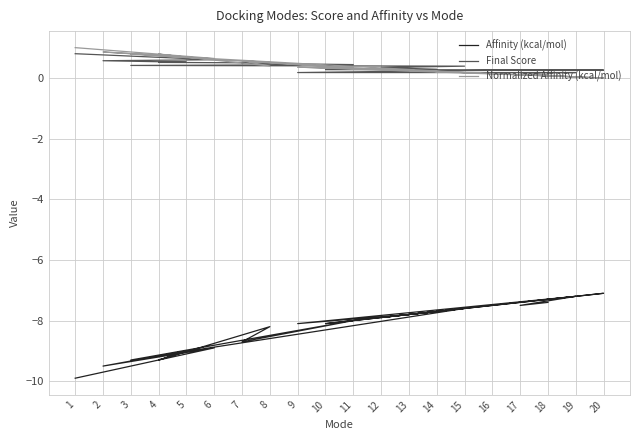

Reading left to right, list all the values displayed in this chart.

Affinity (kcal/mol): 1=-9.9	6=-8.9	2=-9.5	5=-9.0	4=-9.3	8=-8.2	7=-8.7	11=-8.0	3=-9.3	15=-7.6	12=-7.9	14=-7.7	10=-8.1	20=-7.1	16=-7.5	13=-7.8	9=-8.1	19=-7.2	17=-7.5	18=-7.4
Final Score: 1=0.8	6=0.6	2=0.6	5=0.5	4=0.5	8=0.5	7=0.5	11=0.4	3=0.4	15=0.4	12=0.3	14=0.3	10=0.3	20=0.3	16=0.3	13=0.2	9=0.2	19=0.2	17=0.2	18=0.1
Normalized Affinity (kcal/mol): 1=1.0	6=0.6	2=0.9	5=0.7	4=0.8	8=0.4	7=0.6	11=0.3	3=0.8	15=0.2	12=0.3	14=0.2	10=0.4	20=0.0	16=0.1	13=0.2	9=0.4	19=0.0	17=0.1	18=0.1